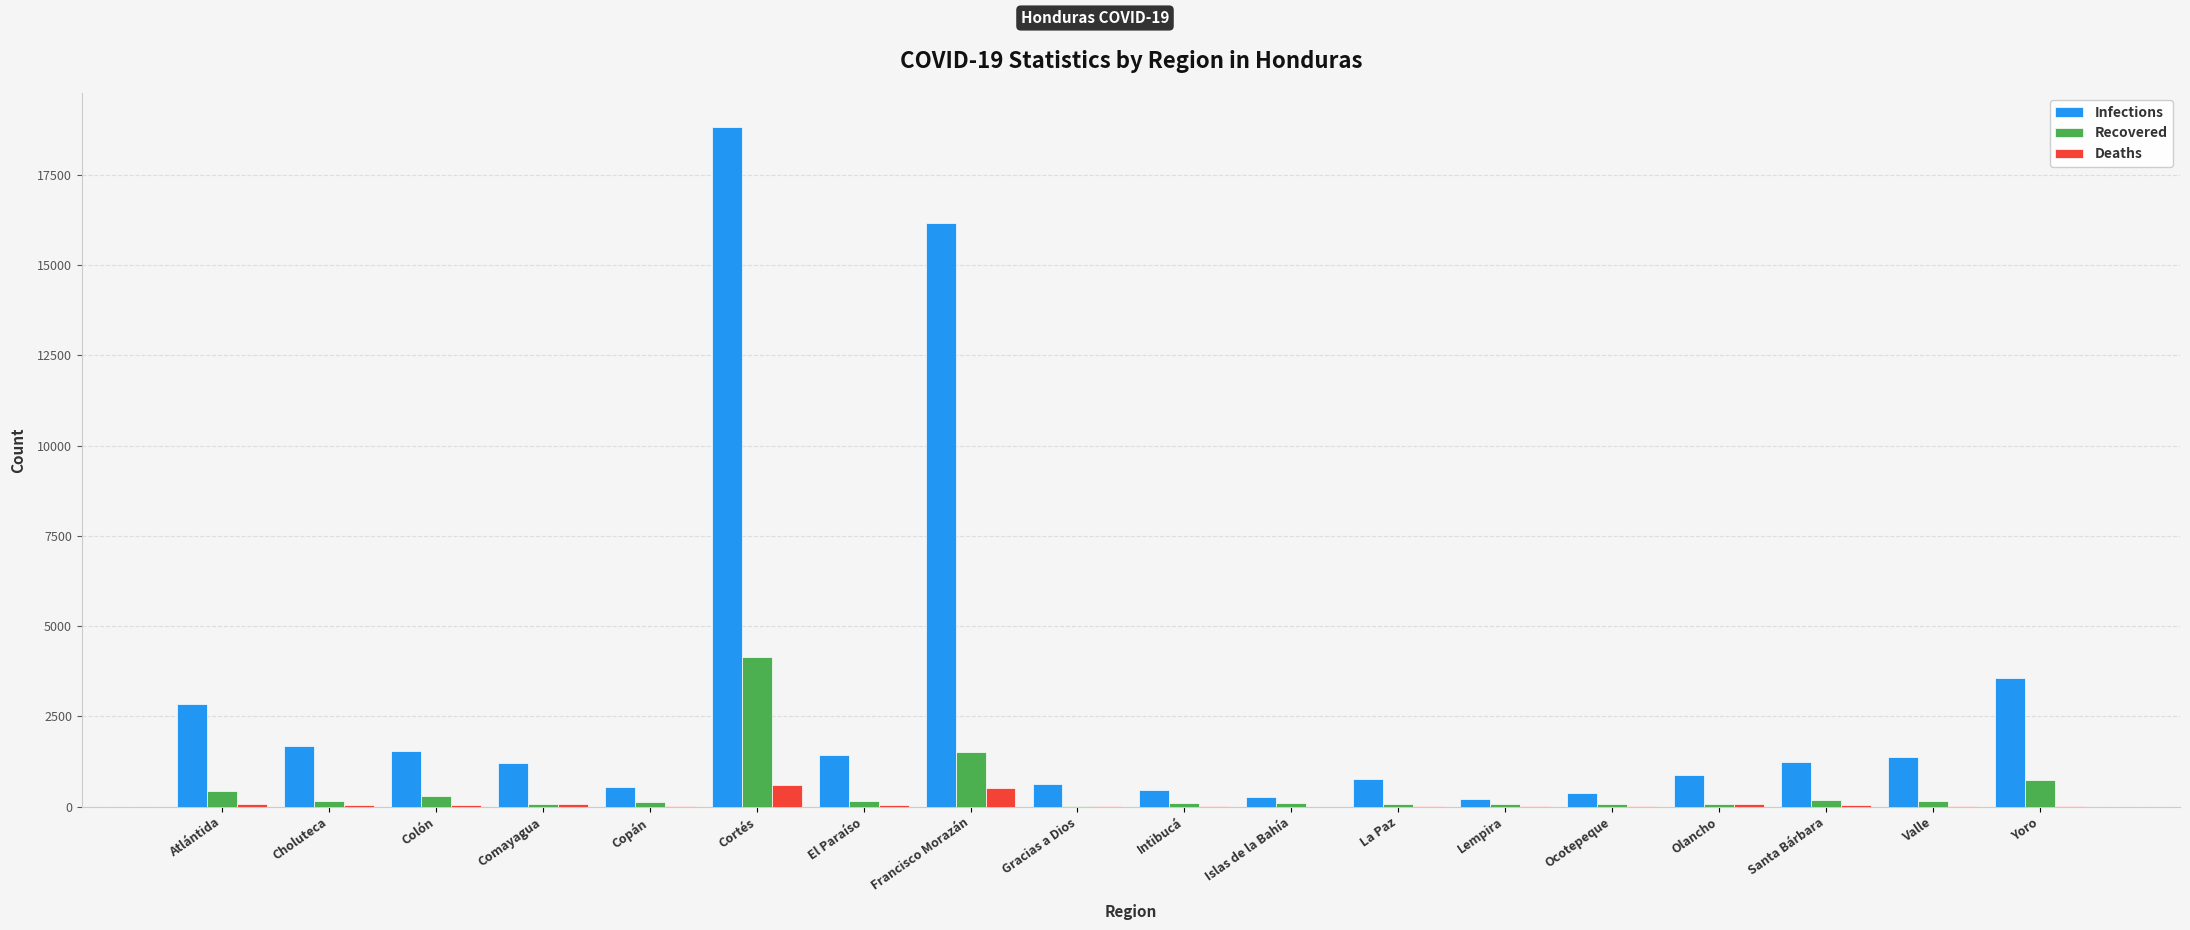

At which category is the sum across all series the highest?

Cortés